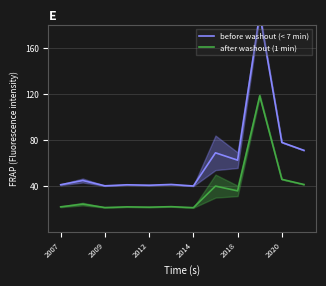

What is the sum of all before washout (< 7 min) values?

760.7